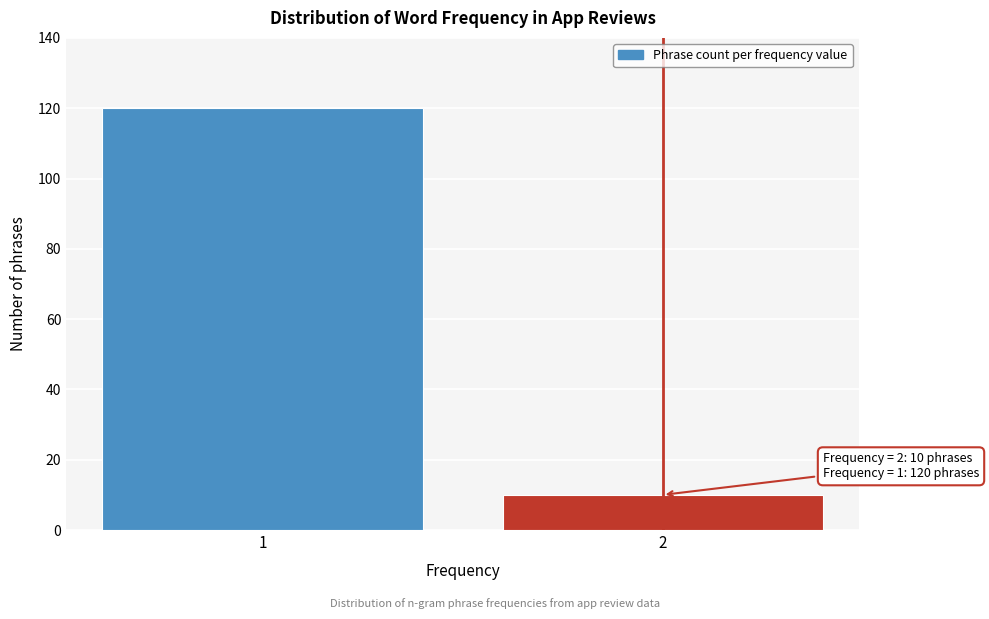

Reading left to right, extract all data points from this chart.

120	10